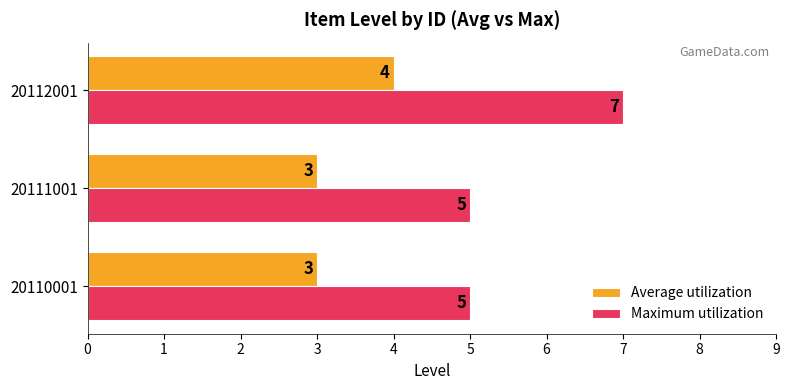

Which series has the largest range (max minus min)?

Maximum utilization